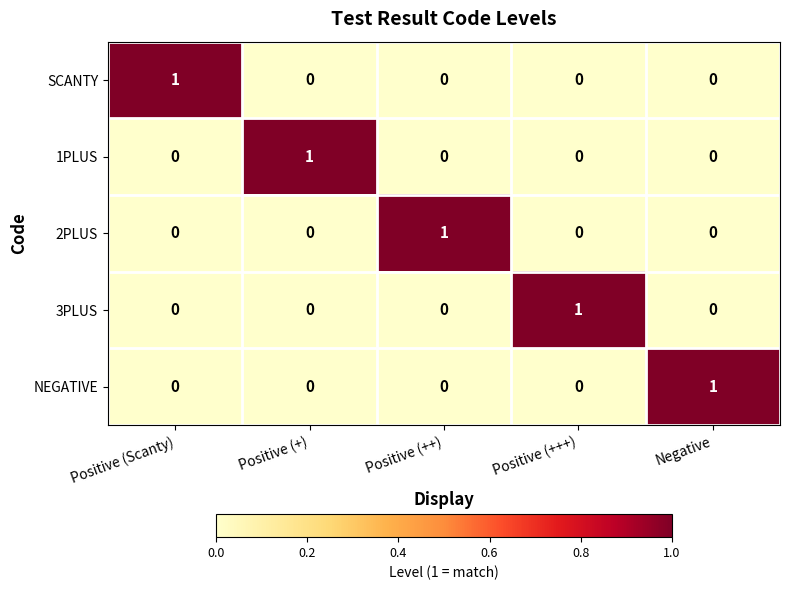

Count the number of categories in the chart.

5